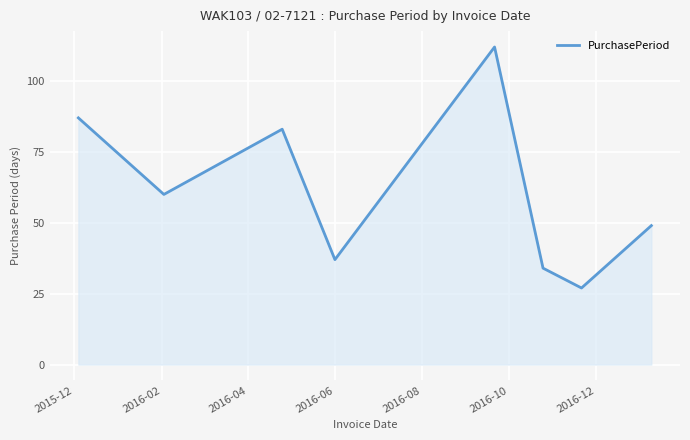

What is the difference between the maximum and second lowest values?

78